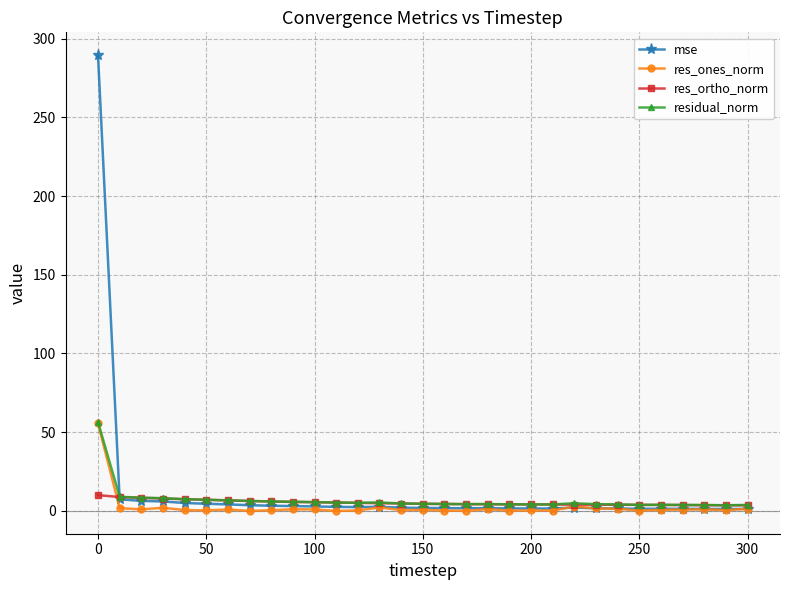

What are all the series names shown in the legend?

mse, res_ones_norm, res_ortho_norm, residual_norm